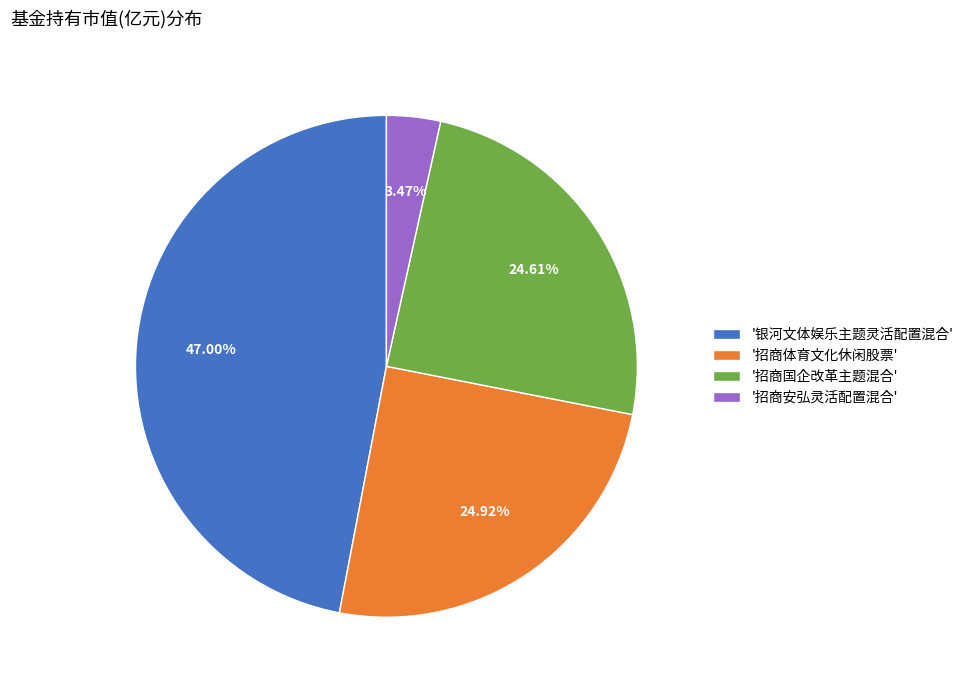

Count the number of slices in the pie.

4